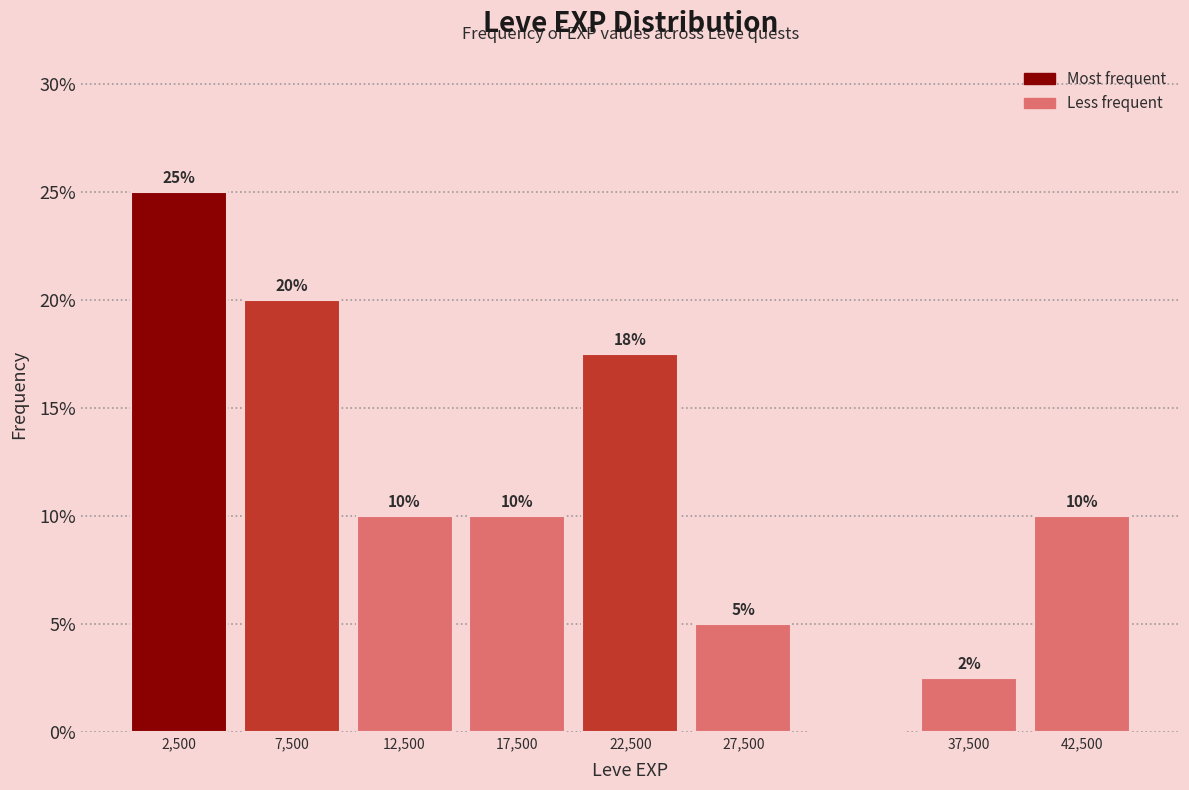

Which range on the x-axis has the tallest bar?

0 to 5000